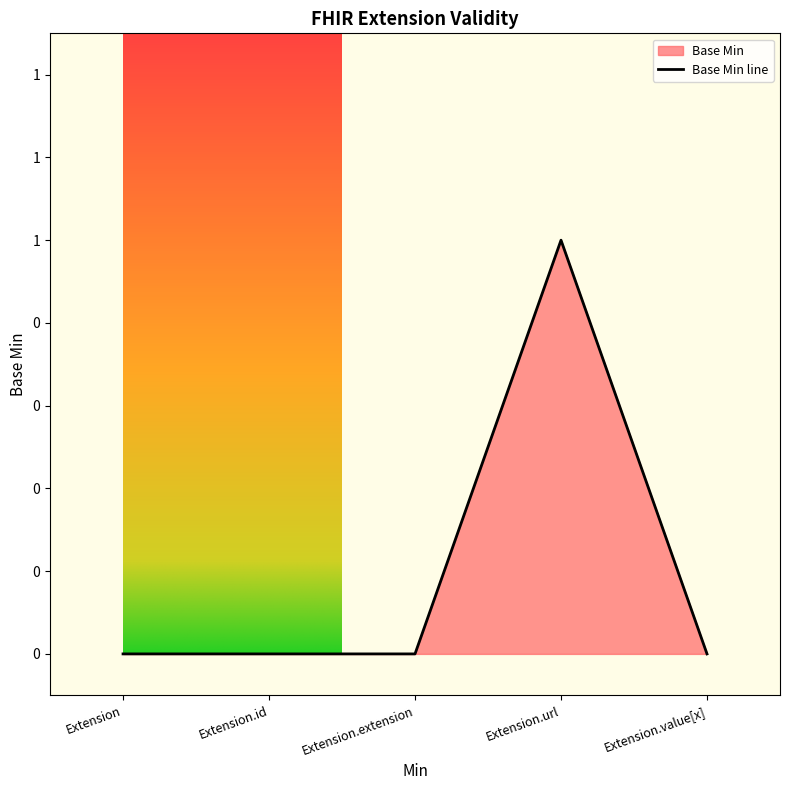

Which label corresponds to the largest value in the chart?

Extension.url